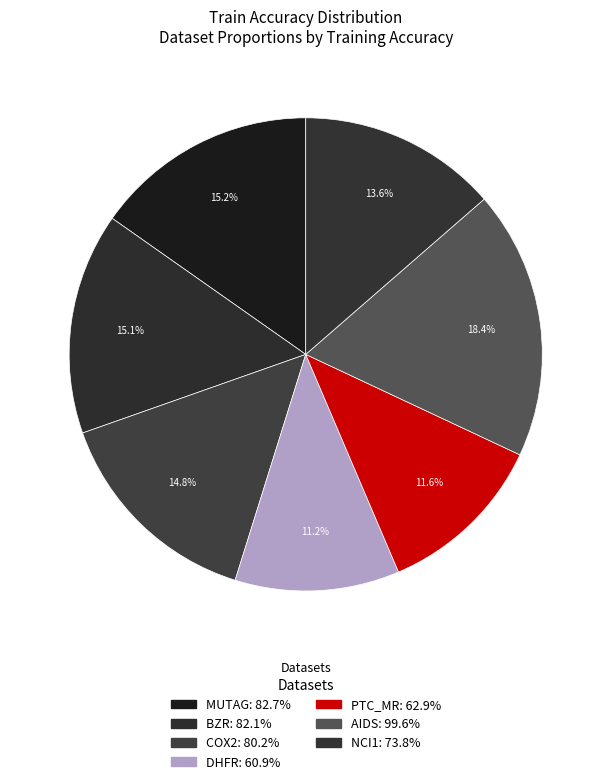

To the nearest percent, what is the difference between the AIDS and NCI1 slice percentages?

5%